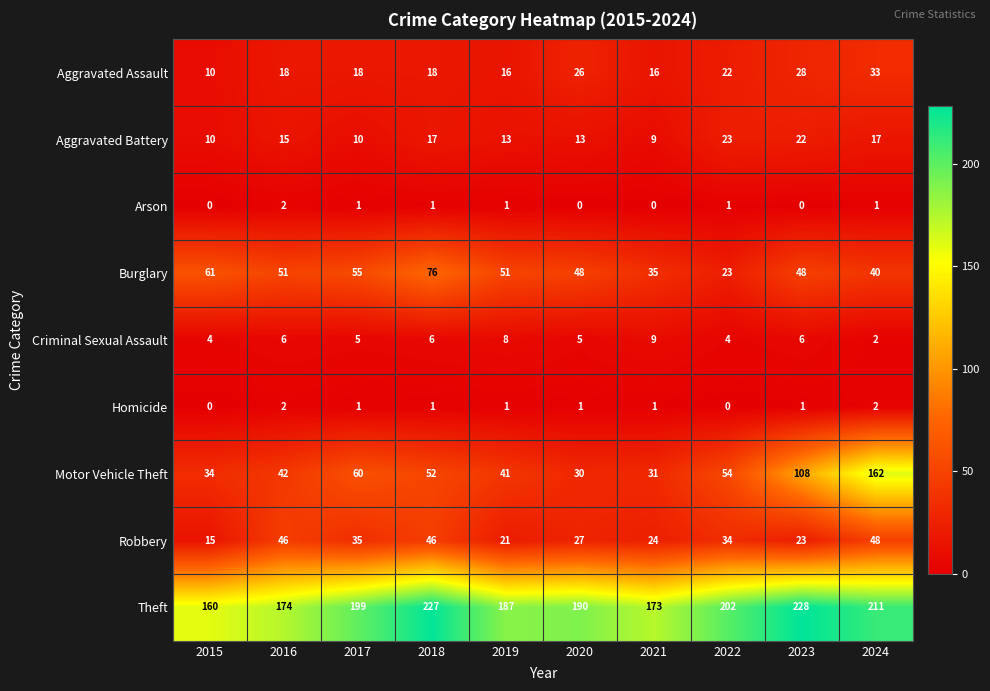

What is the average value of the Robbery series?

32